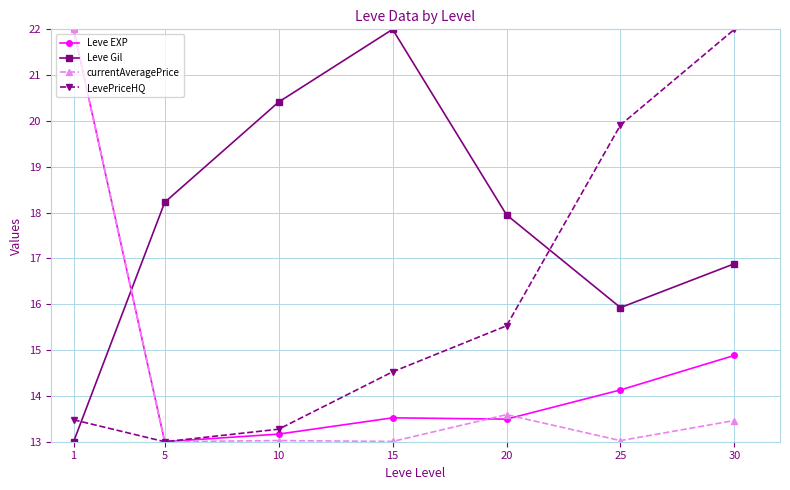

What is the minimum value for currentAveragePrice?

13.0